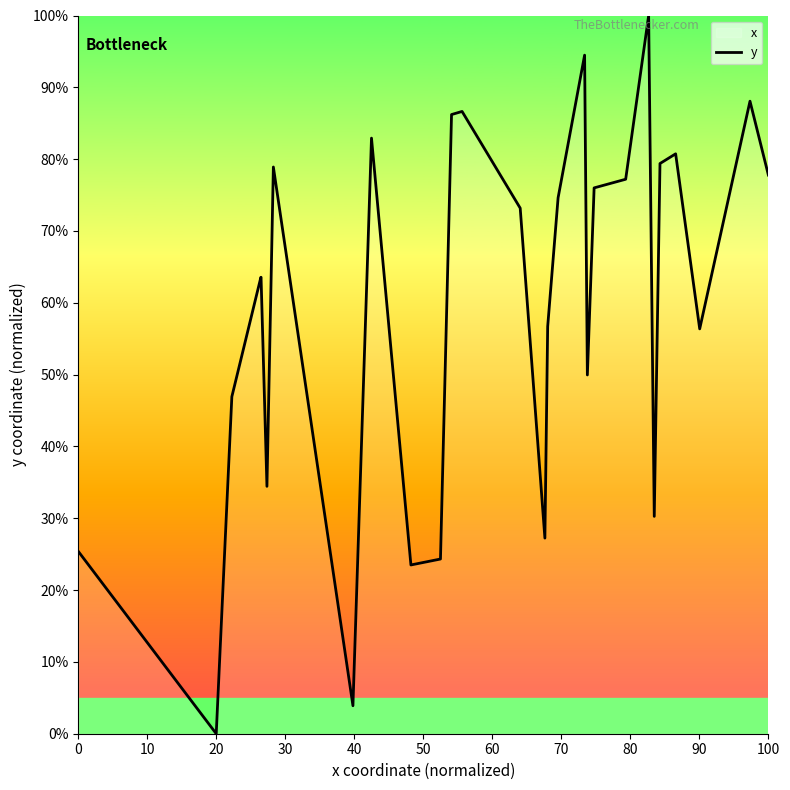

Reading right to left, extract all data points from this chart.

77.8	88.1	56.4	80.7	79.4	30.3	100.0	77.2	76.0	50.0	94.5	74.6	56.7	27.2	73.2	86.6	86.2	24.3	23.5	82.9	3.9	78.9	34.4	63.6	63.5	46.9	0.0	25.4